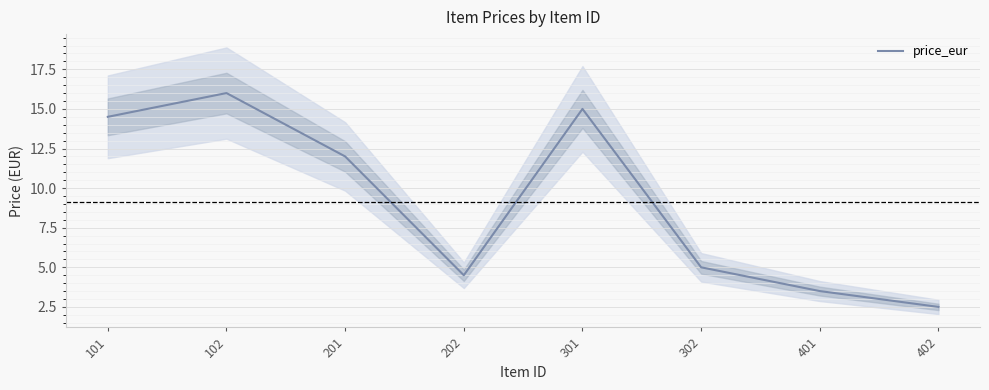

Where is the first local minimum?

202